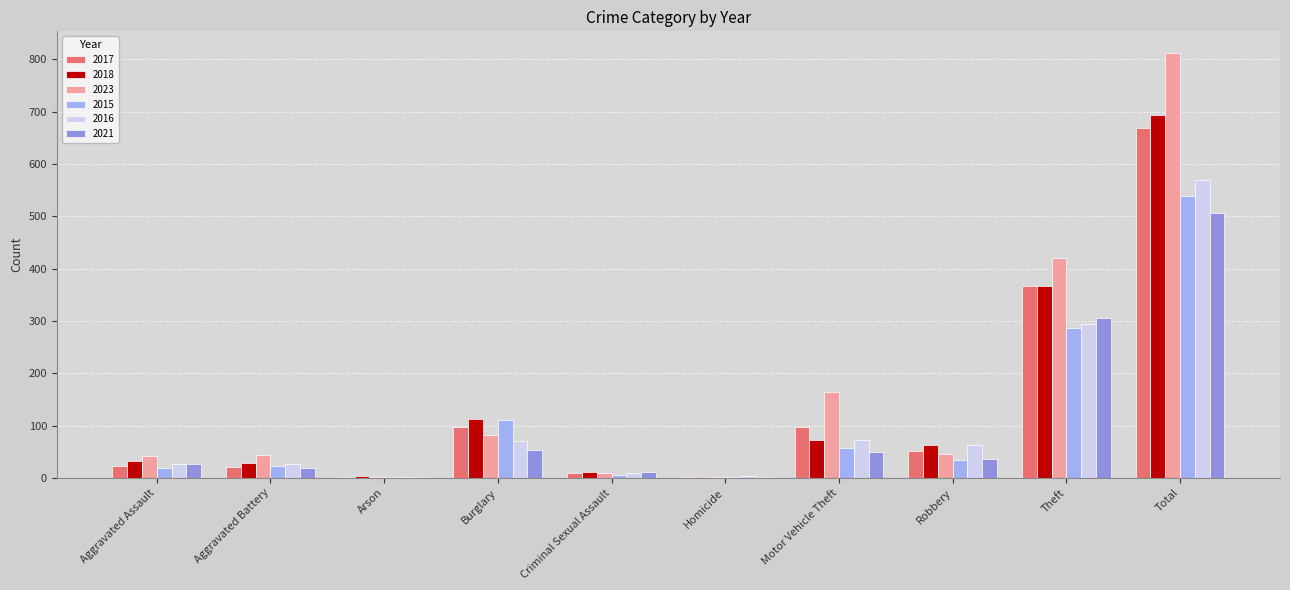

What is the sum of the 2016 values at Burglary and Motor Vehicle Theft?

143